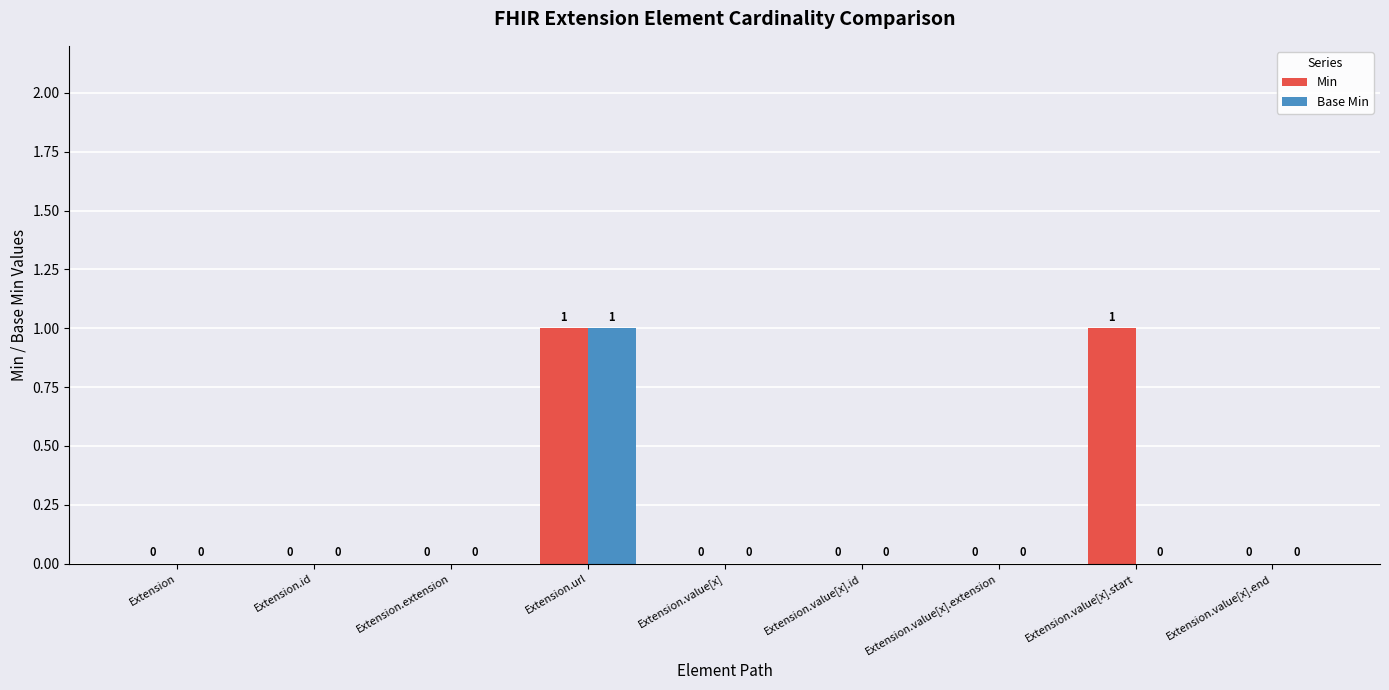

How many groups of bars are there?

9